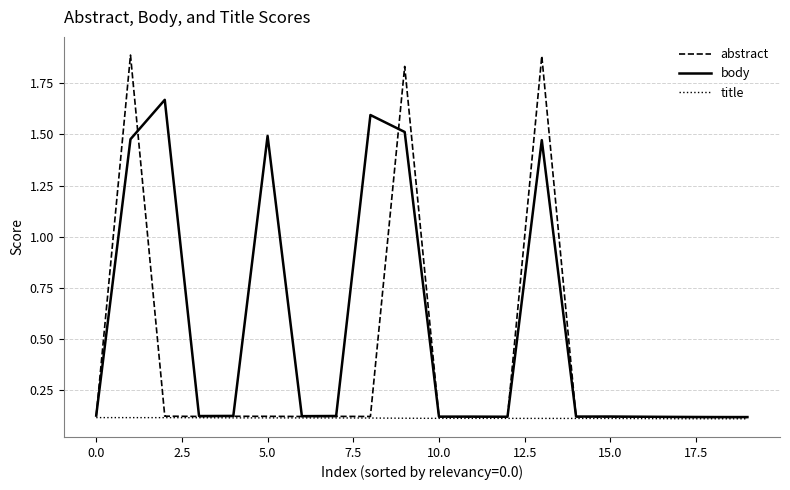

What is the average value of the abstract series?

0.4